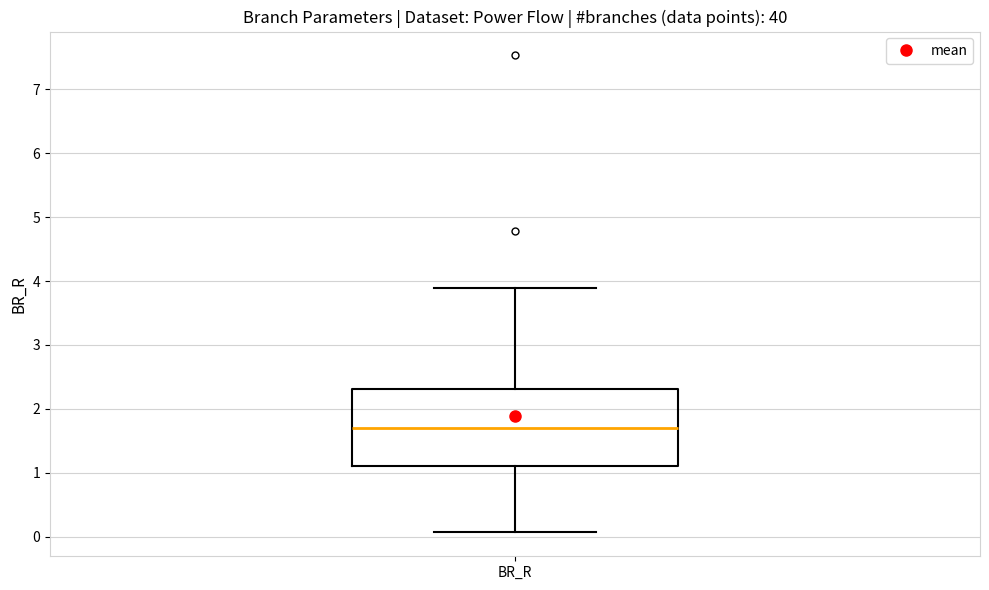

Transcribe this box plot: give where the median line is, the range the box spans, and where the two whiskers end, as read against the y-axis. The values are not printed on the chart, so give them approximately, as read against the axis.

median 1.7, box 1.1 to 2.3, whiskers 0.1 to 3.9